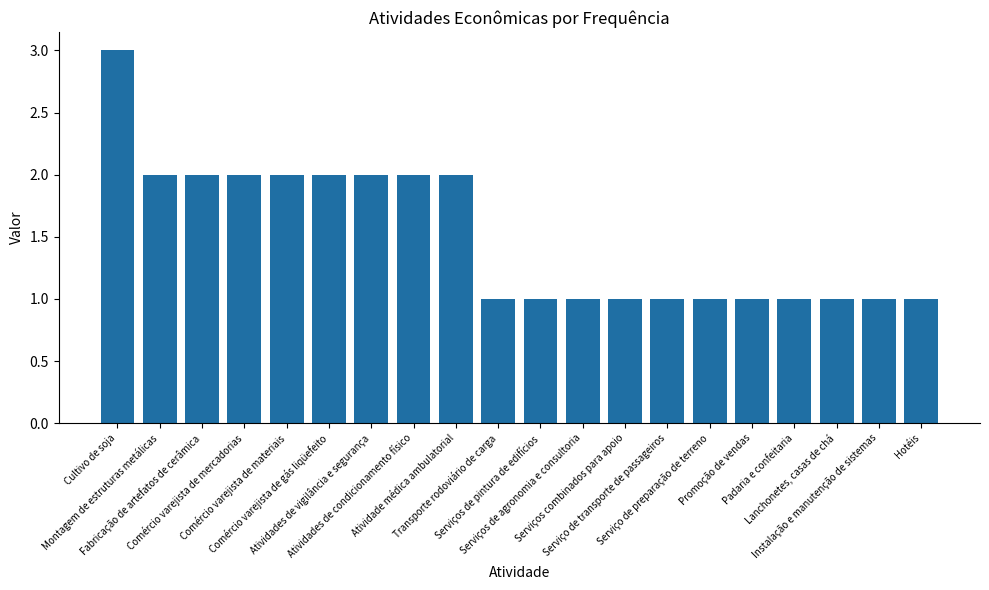

What is the maximum value shown in the chart?

3